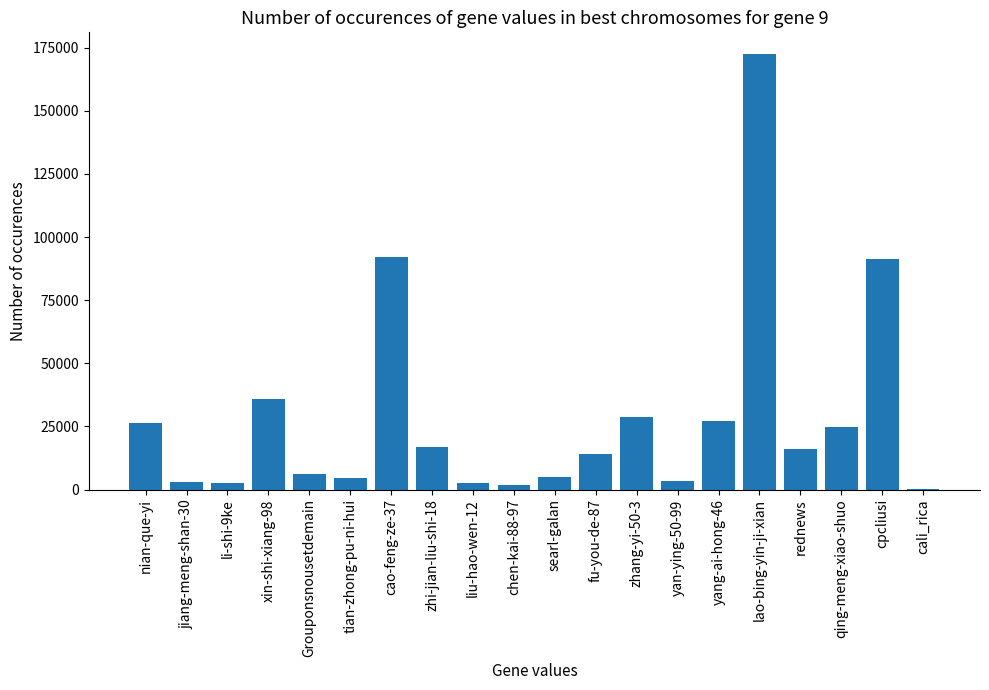

Approximately how many times larger is the value at zhi-jian-liu-shi-18 compared to Grouponsnousetdemain?

2.8